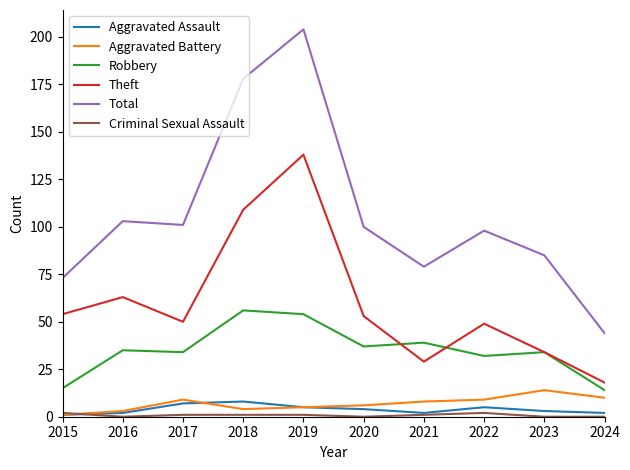

At which category is the sum across all series the highest?

2019